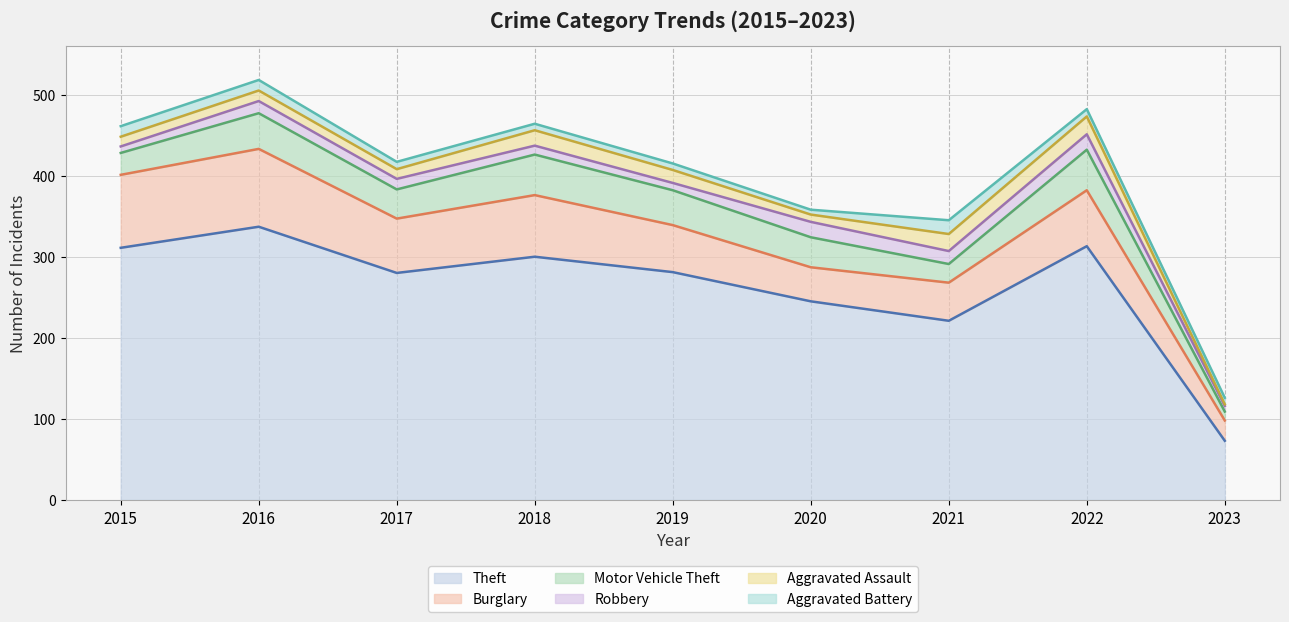

What is the smallest value displayed?

2